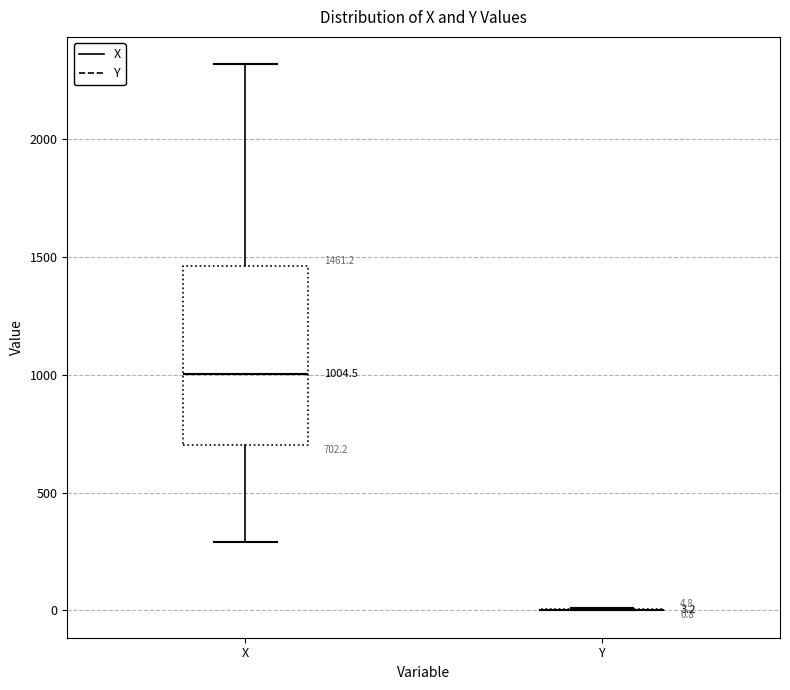

Comparing the boxes themselves (not the whiskers), which one is the tallest?

X